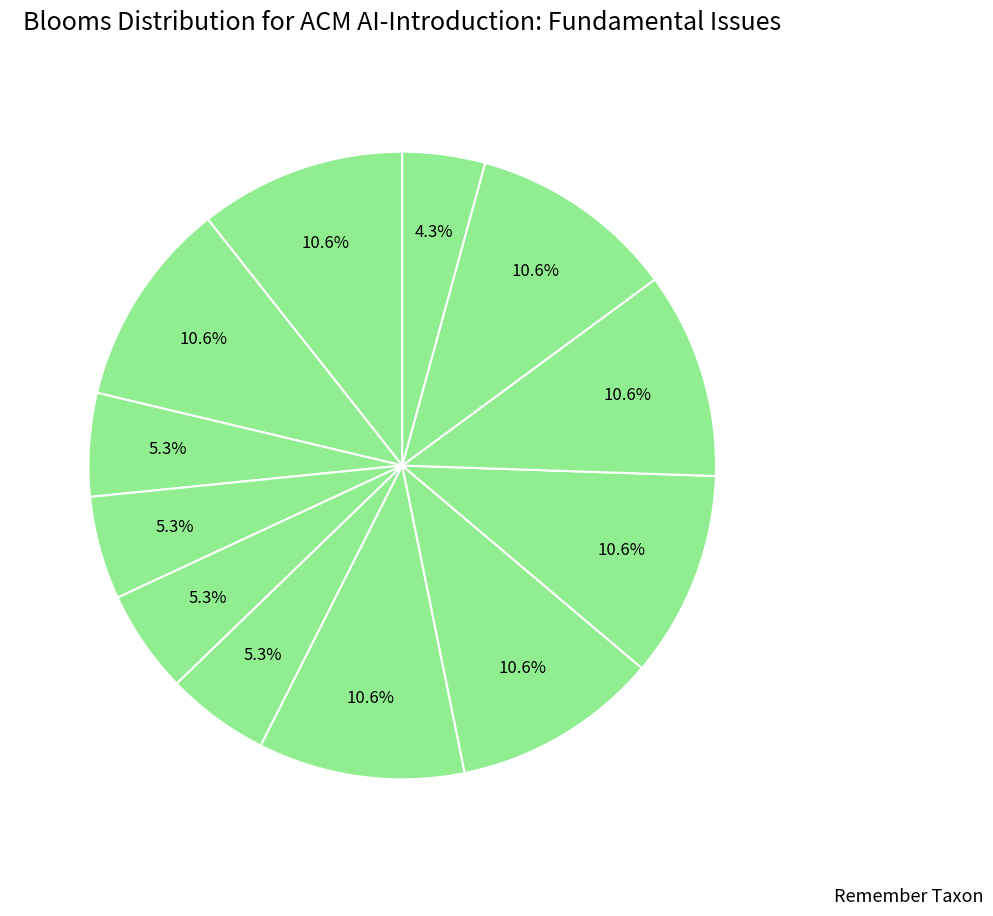

To the nearest percent, what is the average slice percentage?

8%